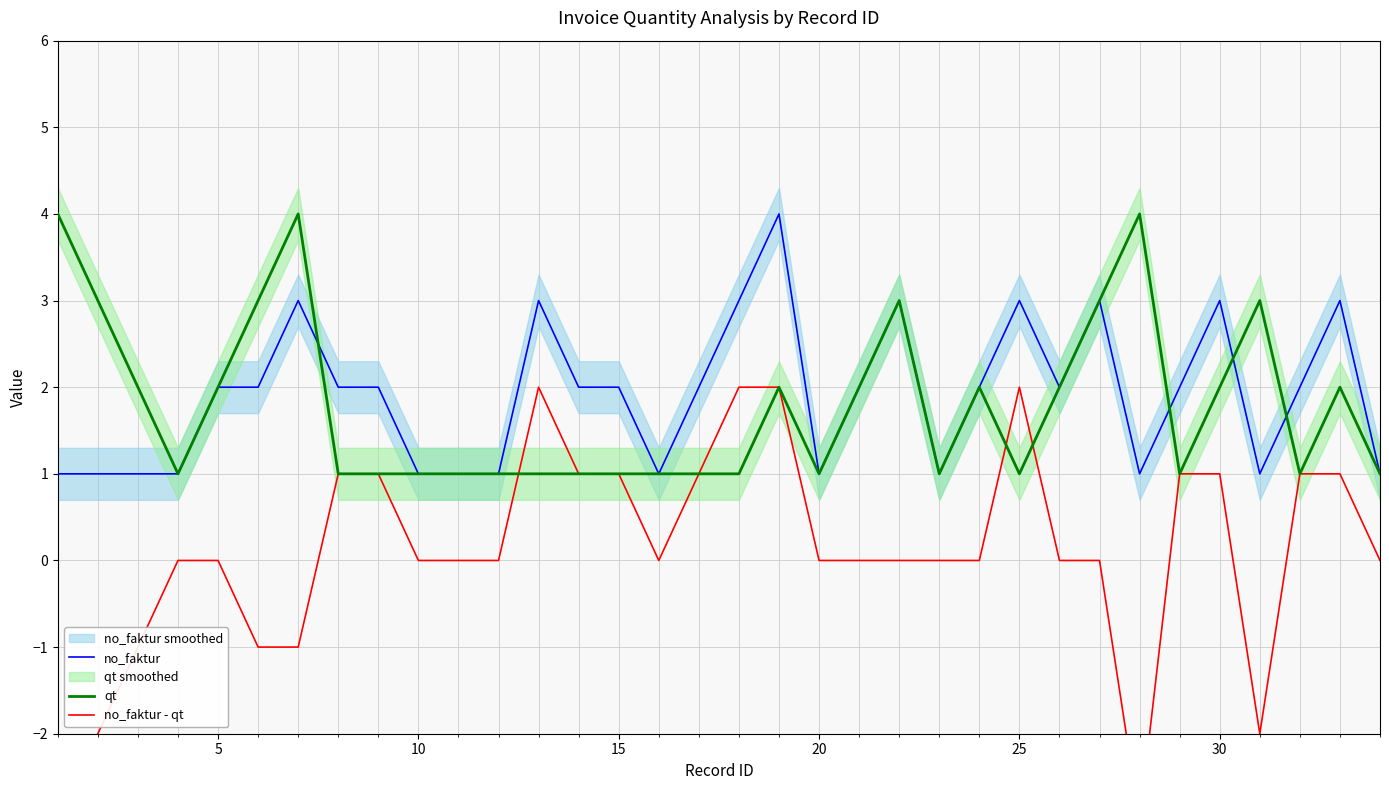

How many times do no_faktur and qt cross each other?

4